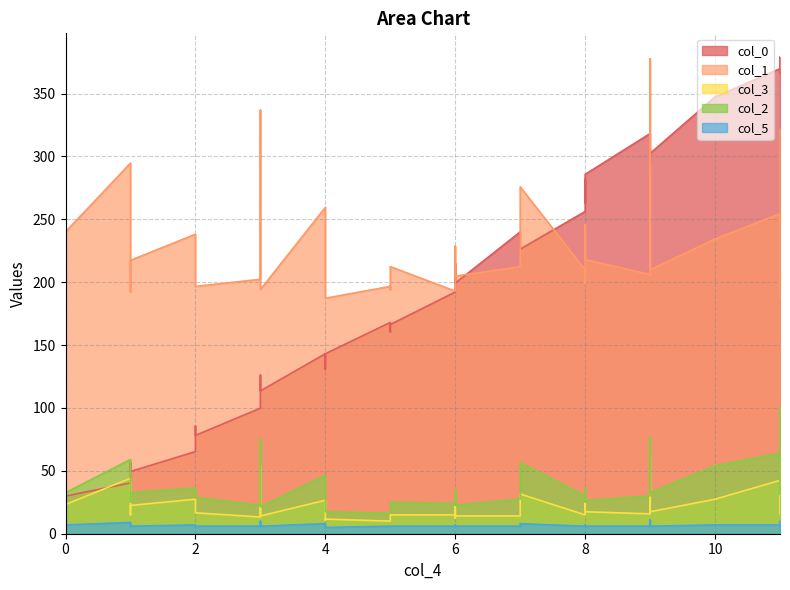

What are all the series names shown in the legend?

col_0, col_1, col_3, col_2, col_5